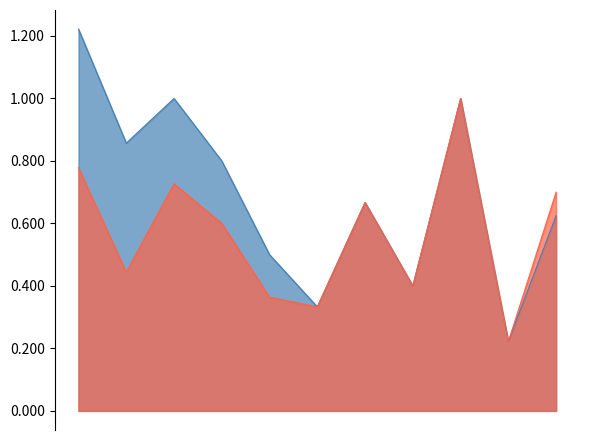

Rank the series by their average value, from lowest to highest.

OBP, SLG